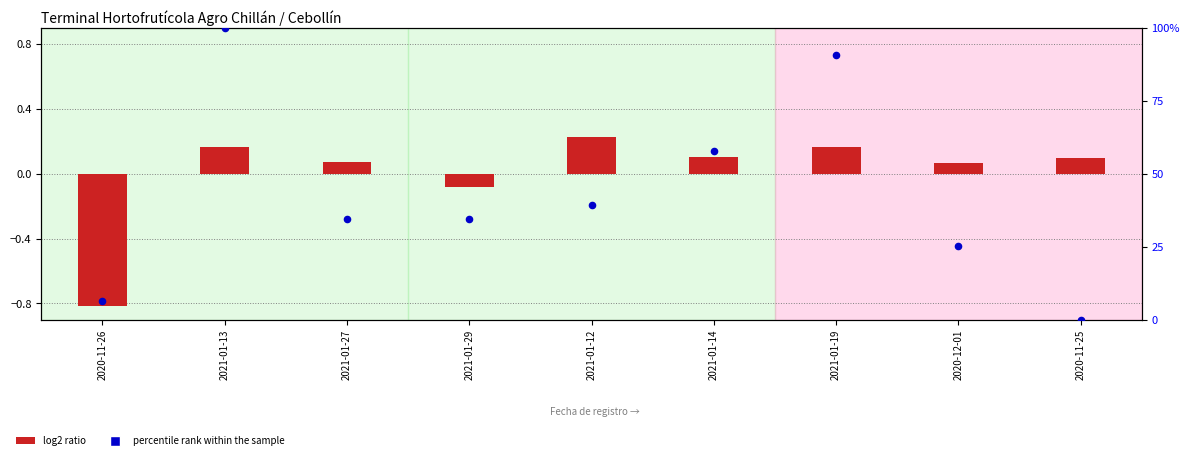

Which series has the largest total across all categories?

percentile rank within the sample